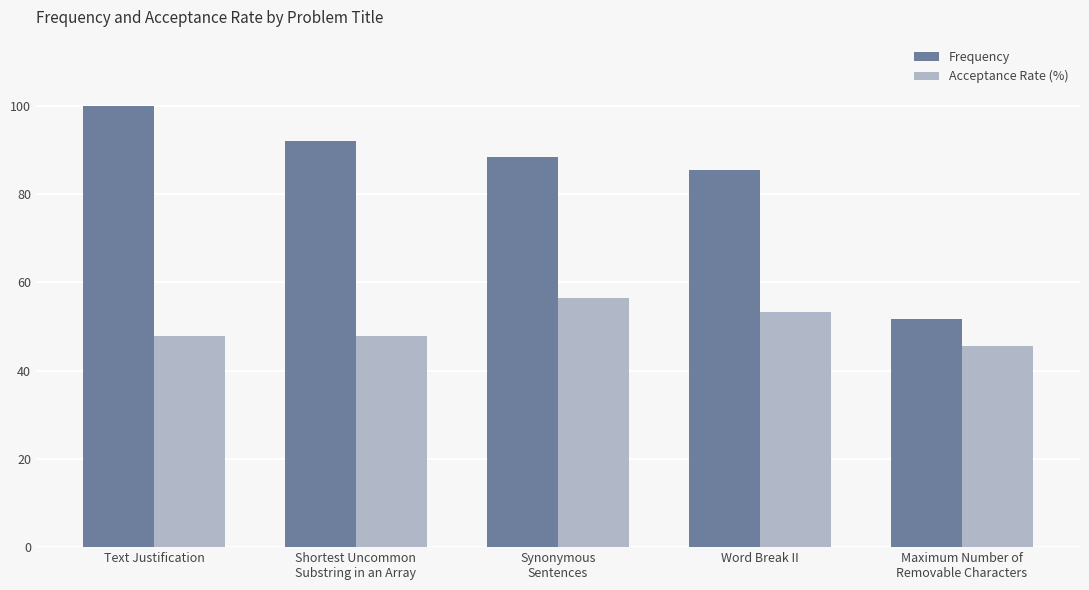

What is the highest value of the Acceptance Rate (%) series?

56.5